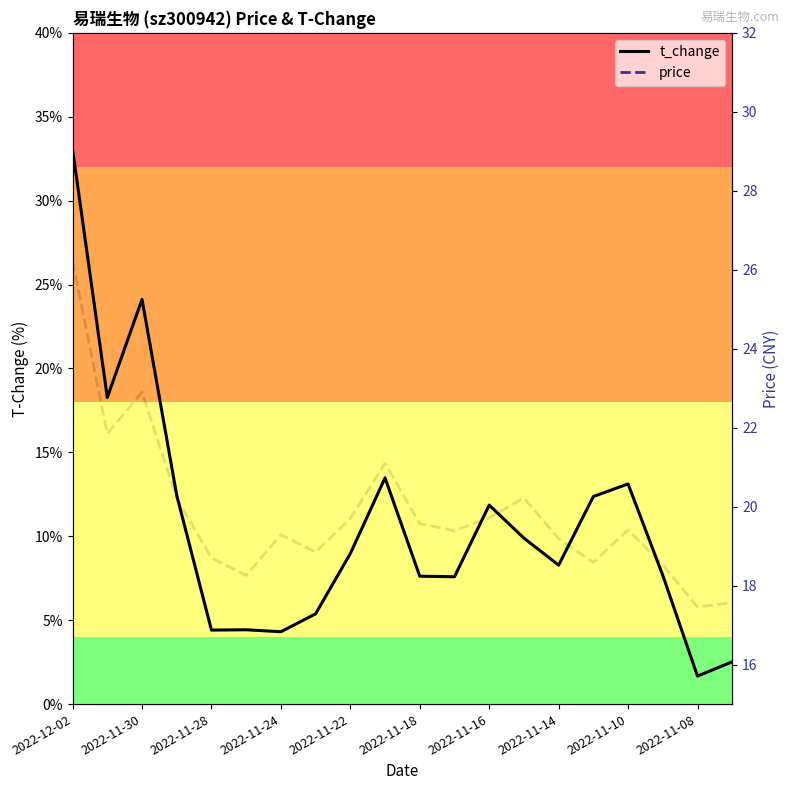

Is this an area chart (filled region under the line)?

No